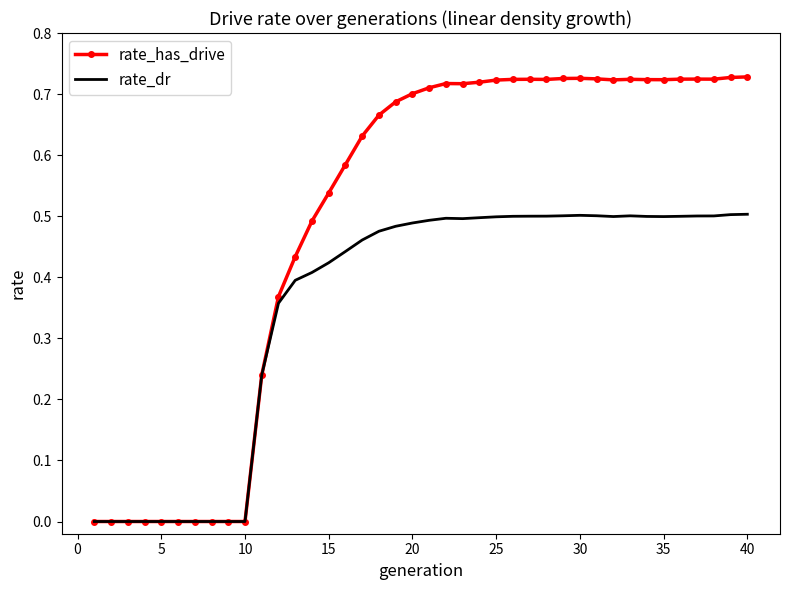

True or false: rate_dr has more than 0 points higher than both neighbors.

True